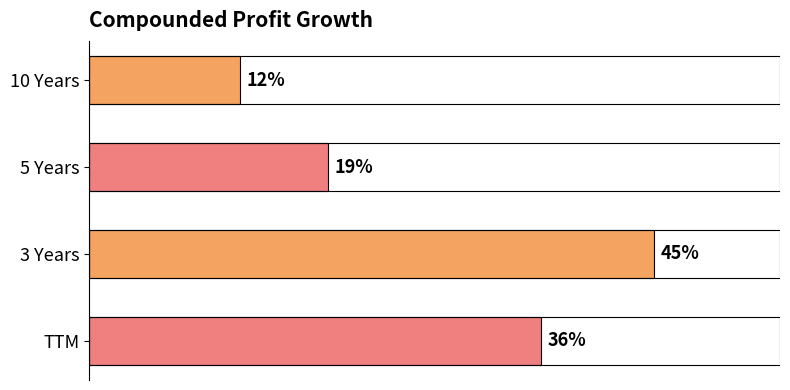

At which category does the chart reach its minimum across all series?

10 Years